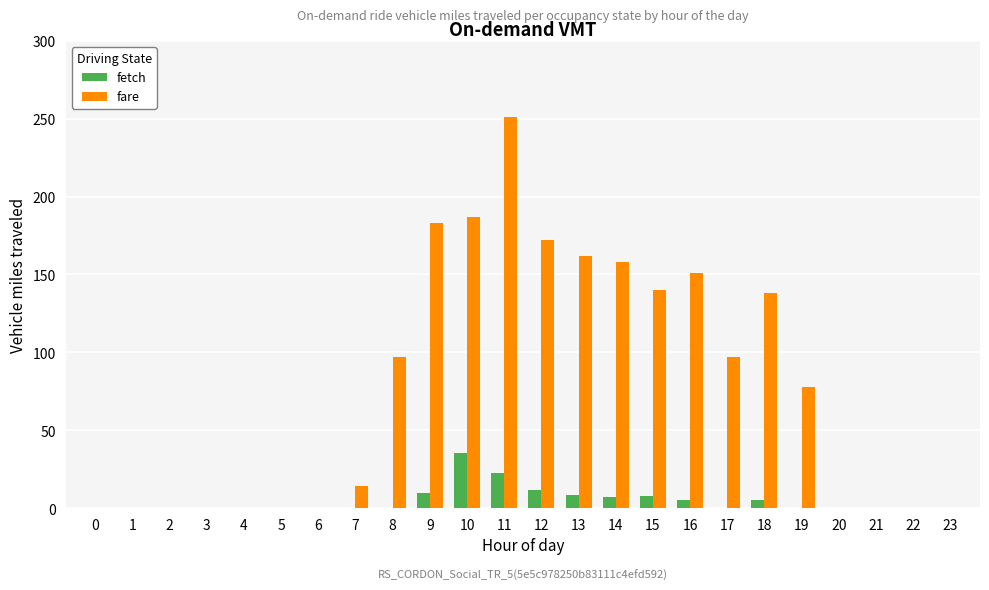

What is the greatest value displayed?

251.0